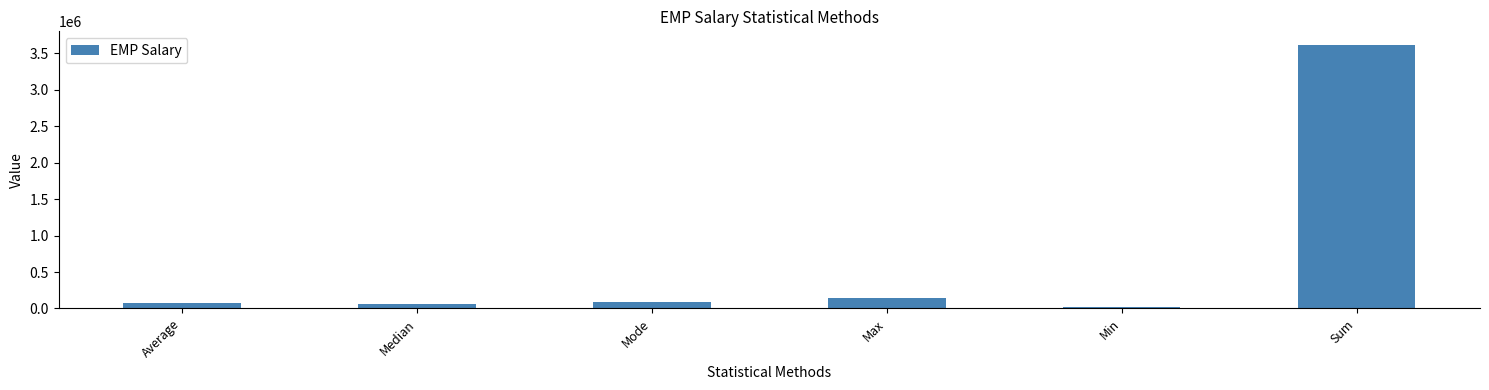

What is the sum of all values?

4006952.5